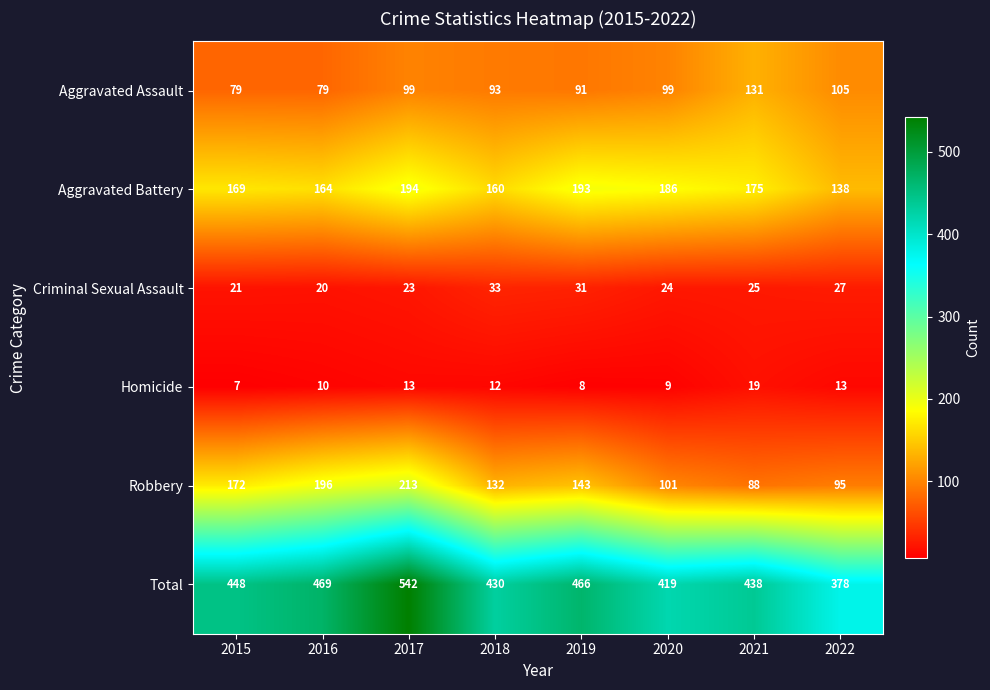

What is the minimum value for Homicide?

7